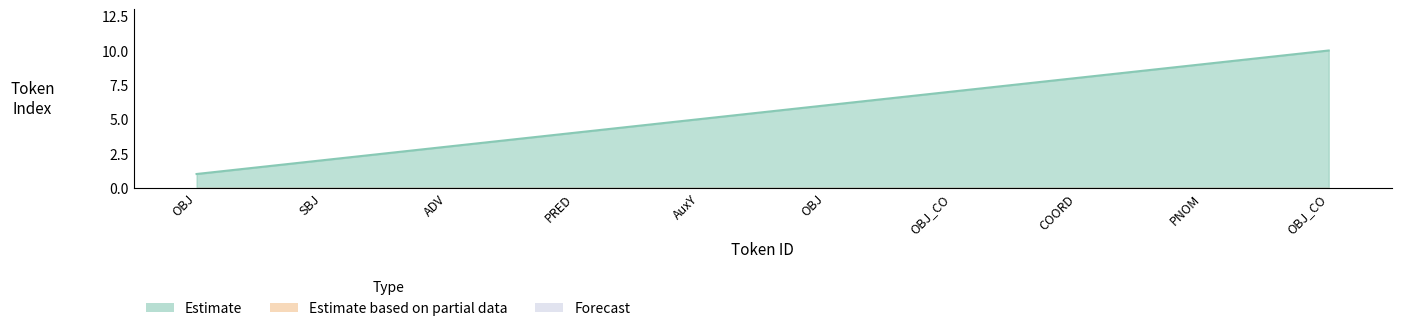

Where is Estimate nearest to the value 5?

AuxY